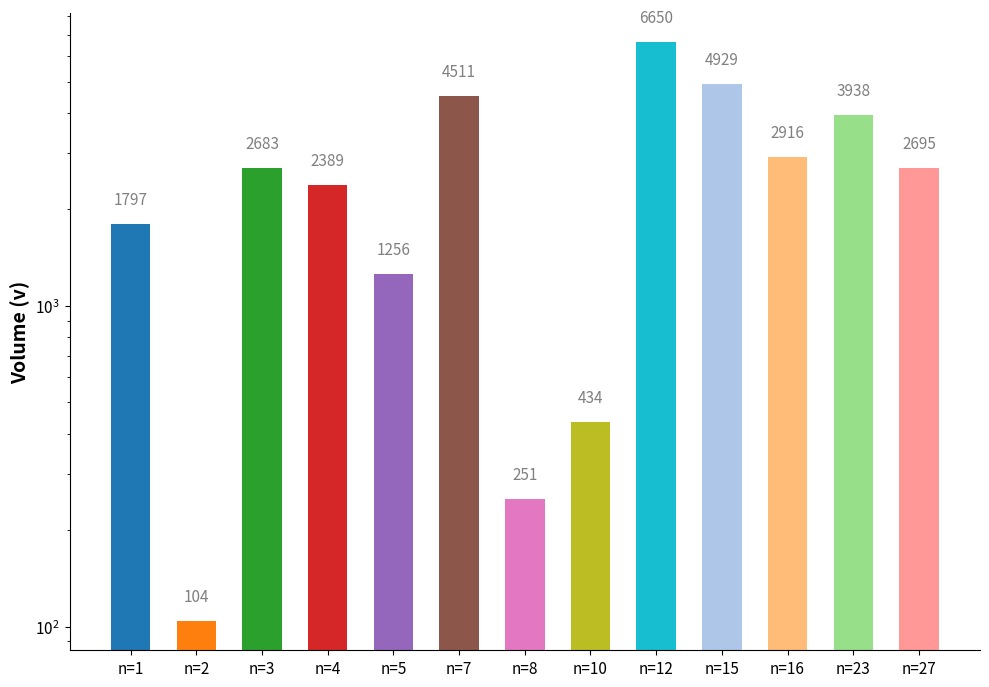

Where is the data nearest to the value 3377?

n=16